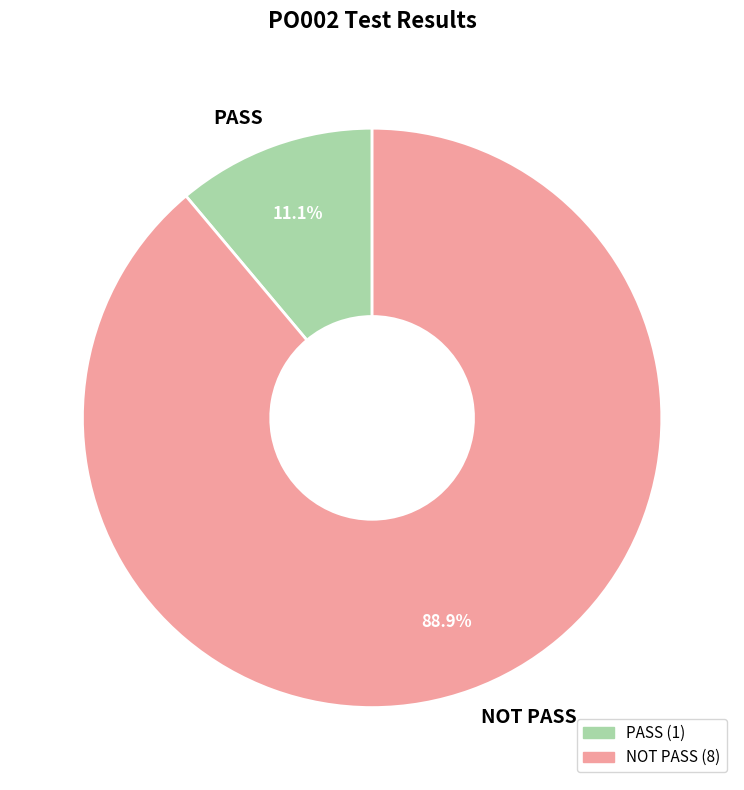

Between PASS and NOT PASS, which is larger?

NOT PASS